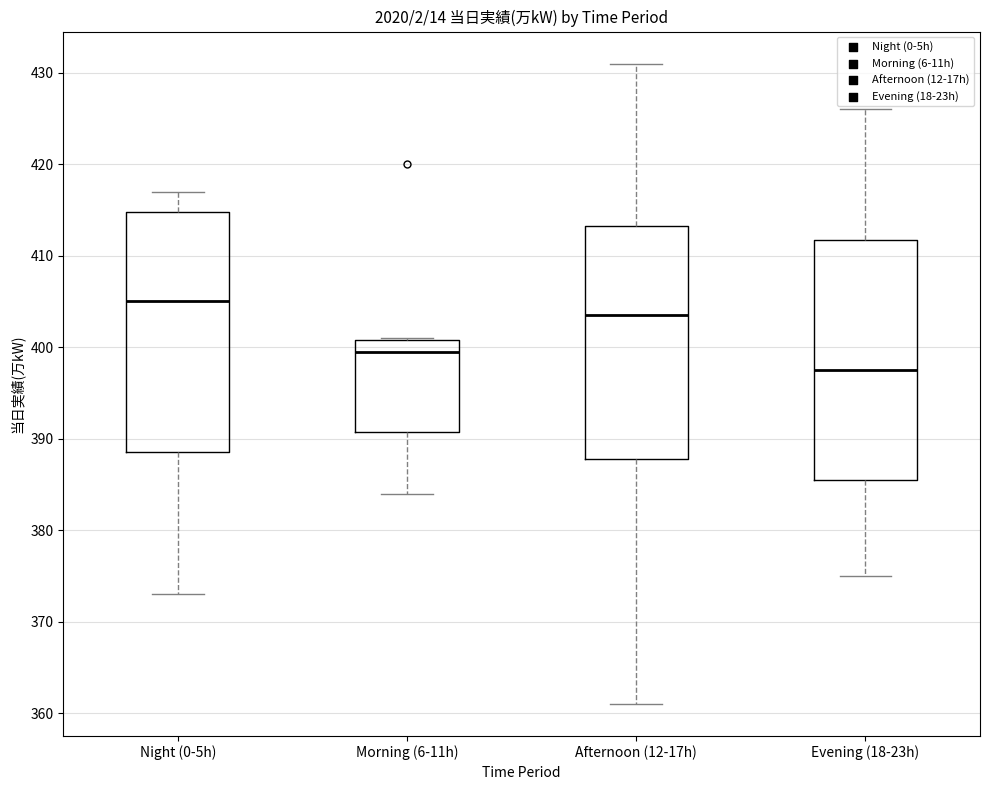

Reading left to right, read every box against the y-axis: the position of its median line, the range the box covers, and the ends of its whiskers. The values are not printed on the chart, so give them approximately, as read against the axis.

Night (0-5h): median 405, box 389 to 415, whiskers 373 to 417
Morning (6-11h): median 400, box 391 to 401, whiskers 384 to 401
Afternoon (12-17h): median 404, box 388 to 413, whiskers 361 to 431
Evening (18-23h): median 398, box 386 to 412, whiskers 375 to 426